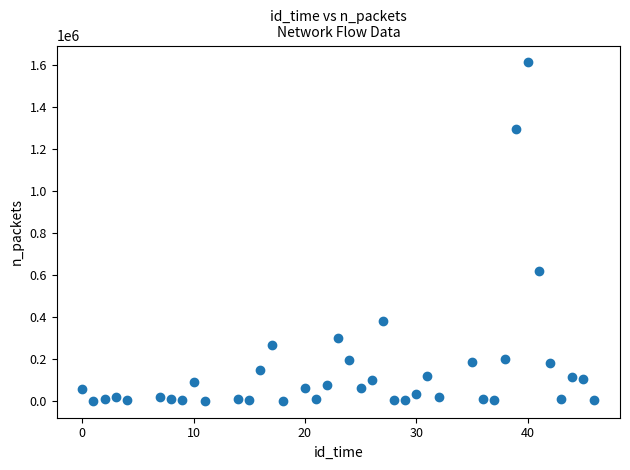

What is the range of X values (max minus min)?

46